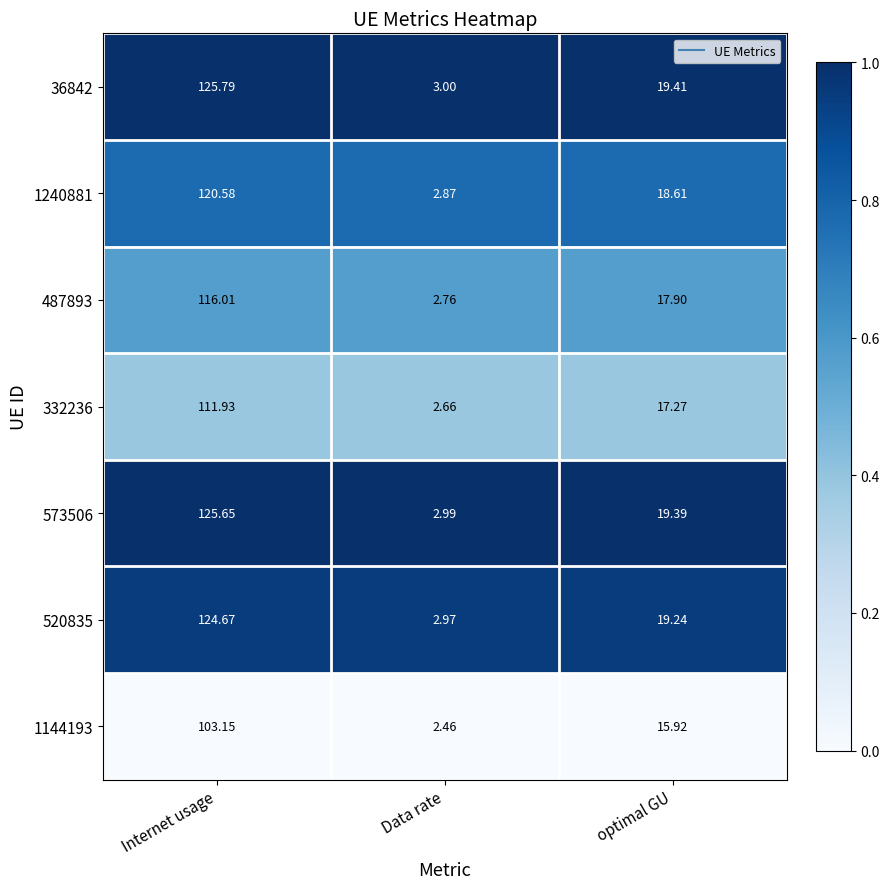

Which series has the largest total across all categories?

36842